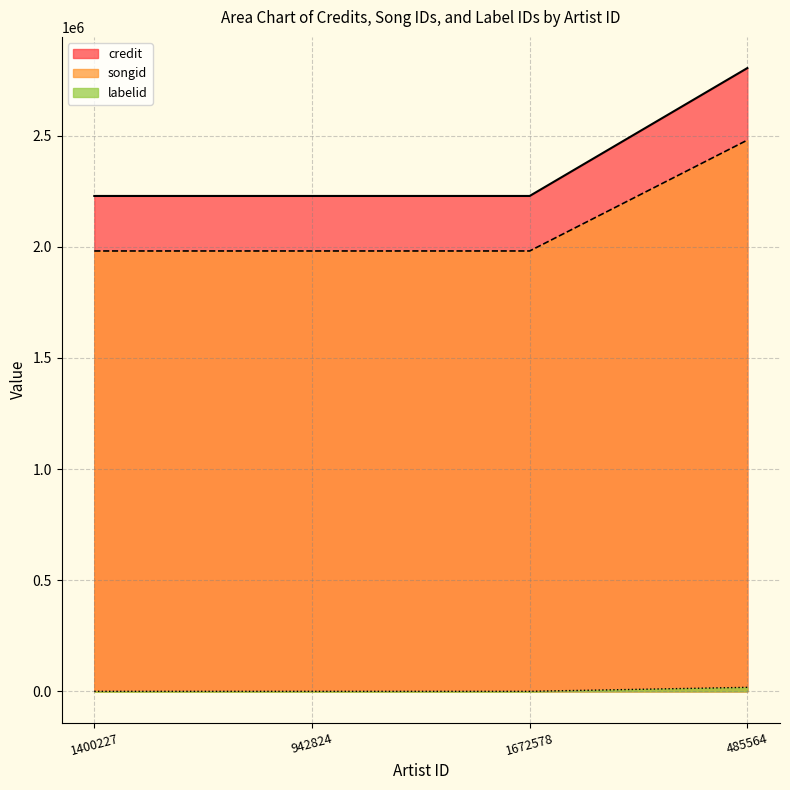

Which label corresponds to the largest value in the chart?

485564